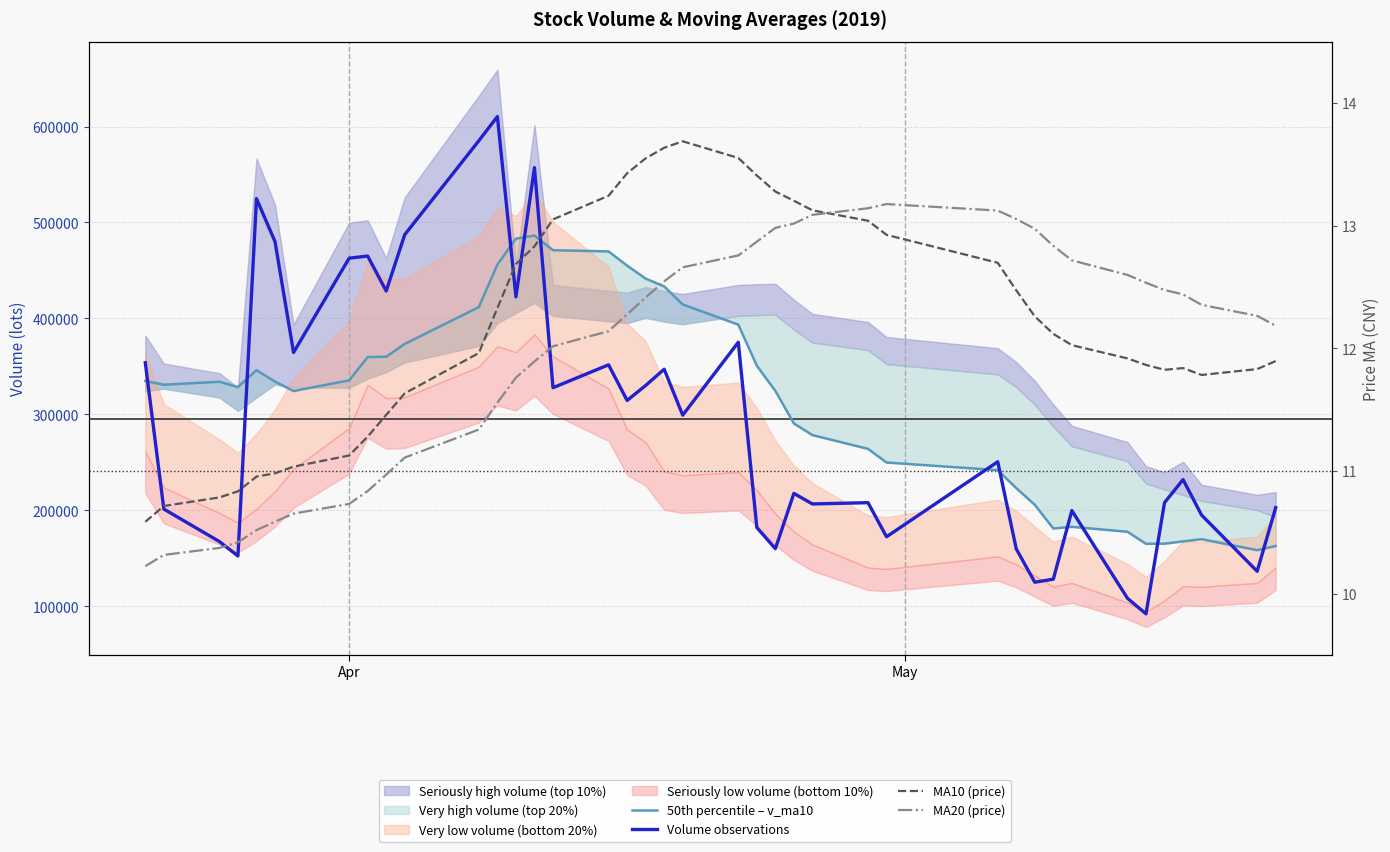

The value of MA20 (price) at 28 is 21.2. True or false?

False